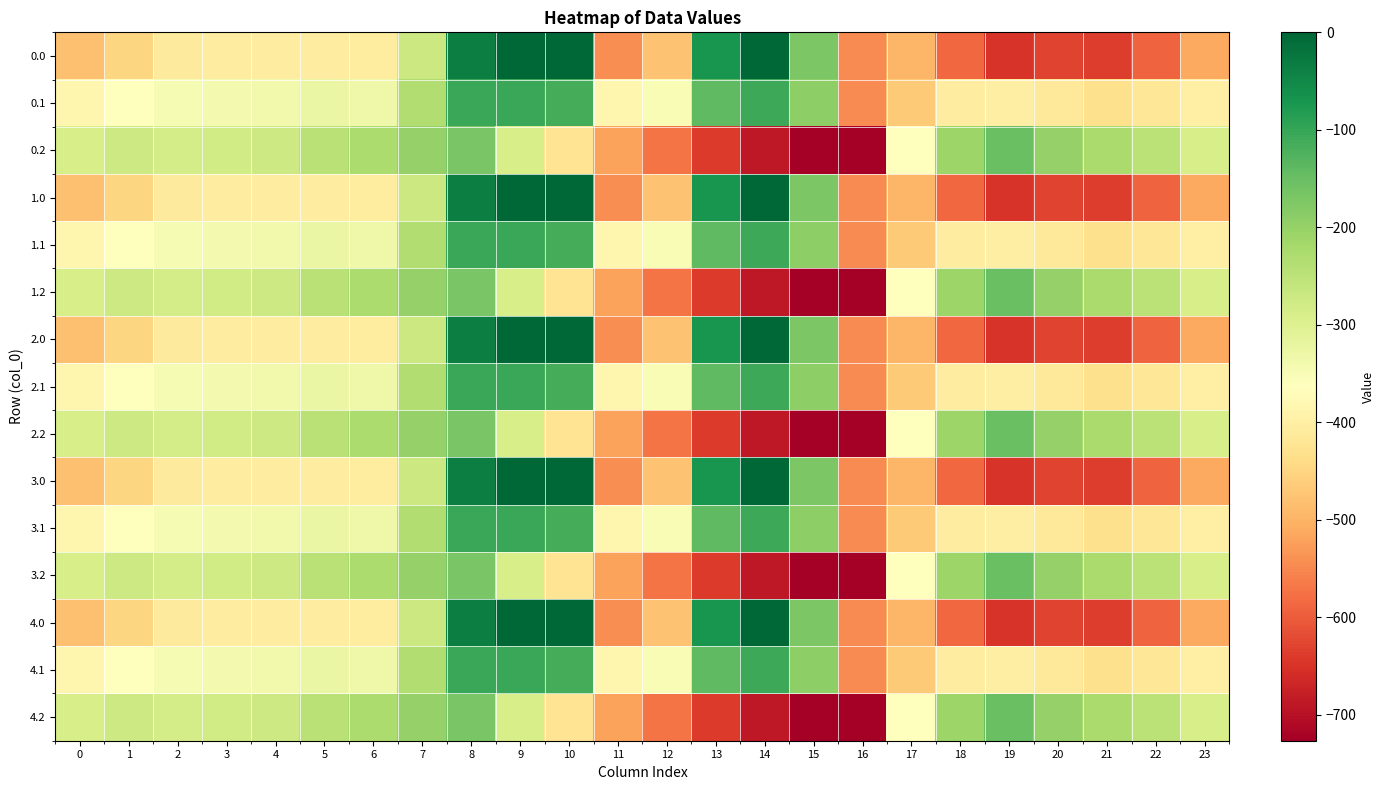

Rank the series at 5 from lowest to highest value.

0.0, 1.0, 2.0, 3.0, 4.0, 0.1, 1.1, 2.1, 3.1, 4.1, 0.2, 1.2, 2.2, 3.2, 4.2